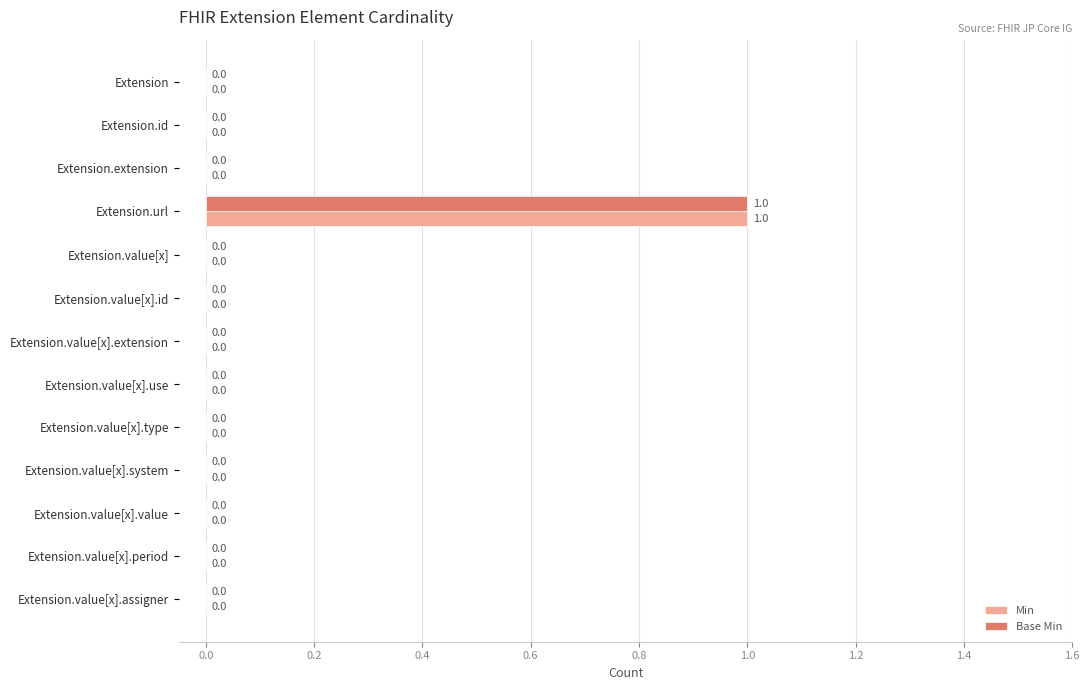

What are all the series names shown in the legend?

Min, Base Min